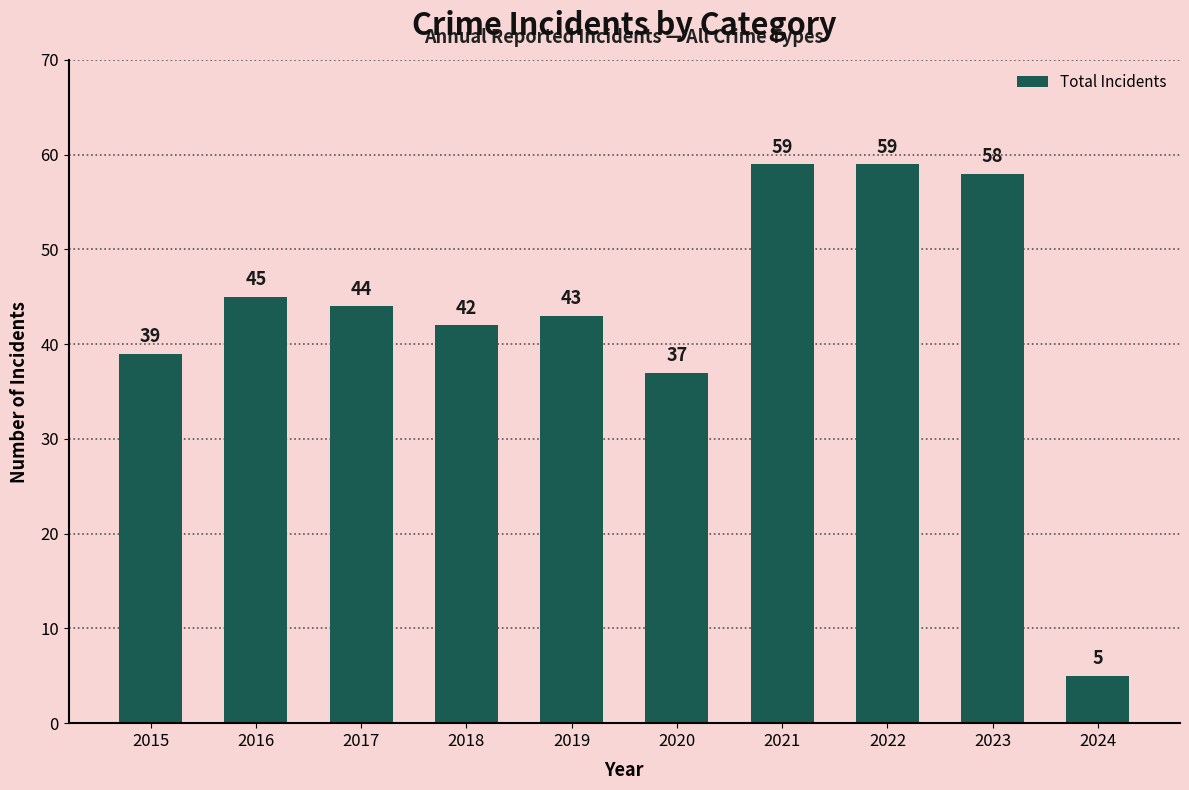

Where is the data nearest to the value 32?

2020